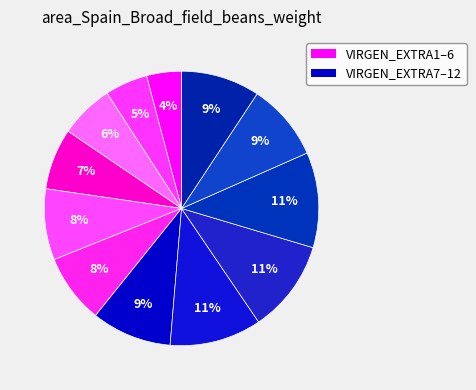

To the nearest percent, what is the difference between the largest and smallest slice percentages?

7%